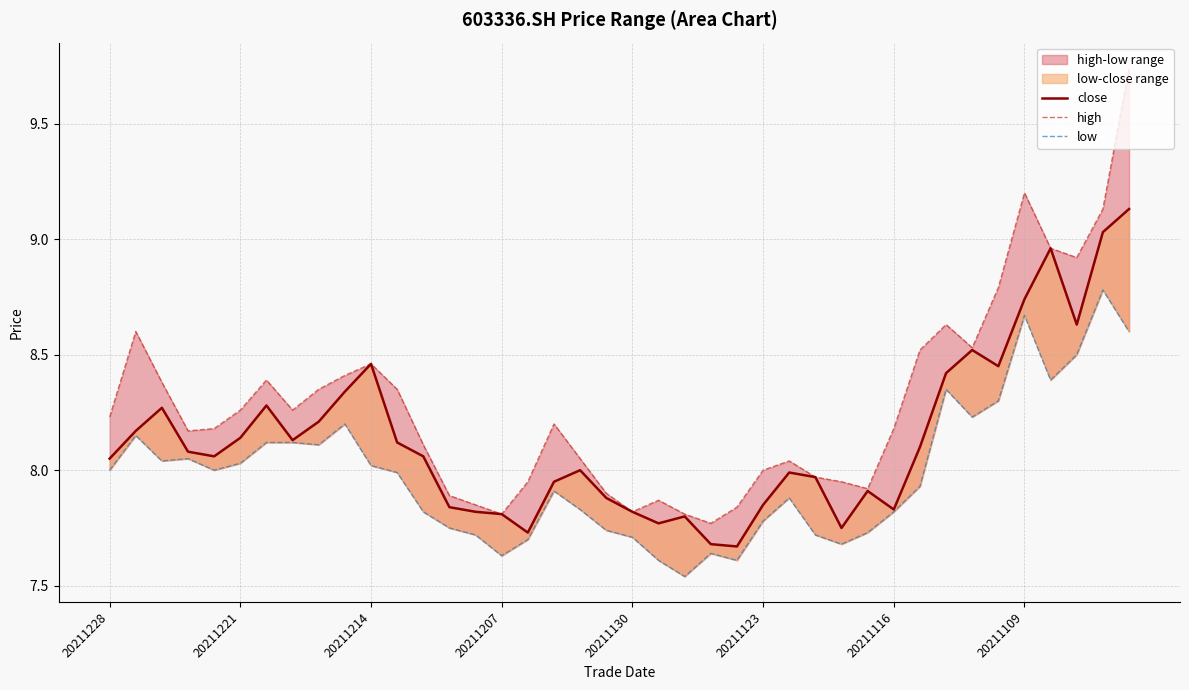

True or false: low and close cross at least once.

False